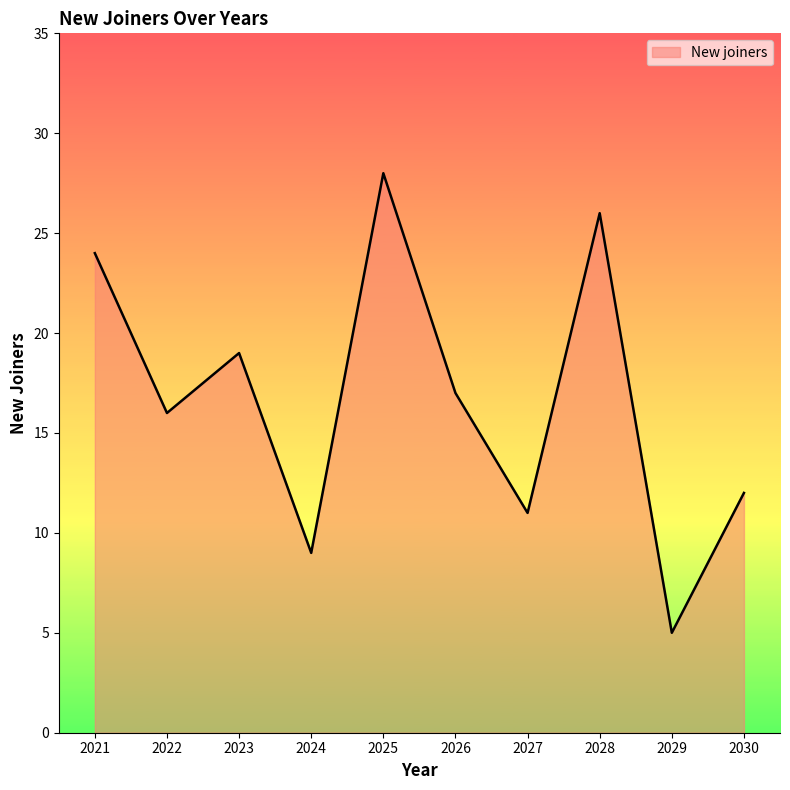

What value does the data have at 2026?

17